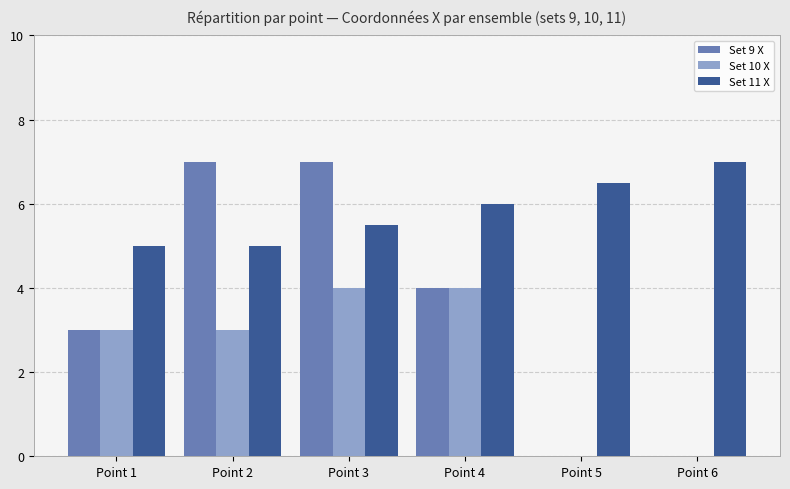

Reading left to right, what are all the values shown in this chart?

Set 9 X: Point 1=3.0	Point 2=7.0	Point 3=7.0	Point 4=4.0	Point 5=0.0	Point 6=0.0
Set 10 X: Point 1=3.0	Point 2=3.0	Point 3=4.0	Point 4=4.0	Point 5=0.0	Point 6=0.0
Set 11 X: Point 1=5.0	Point 2=5.0	Point 3=5.5	Point 4=6.0	Point 5=6.5	Point 6=7.0